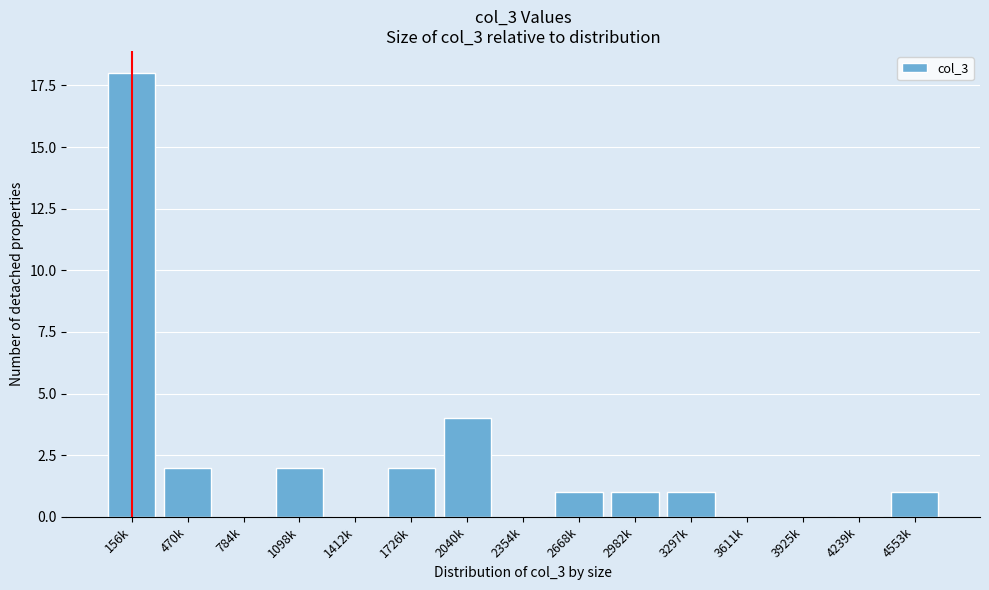

Reading left to right, what are all the values shown in this chart?

156k=18	470k=2	784k=0	1098k=2	1412k=0	1726k=2	2040k=4	2354k=0	2668k=1	2982k=1	3297k=1	3611k=0	3925k=0	4239k=0	4553k=1